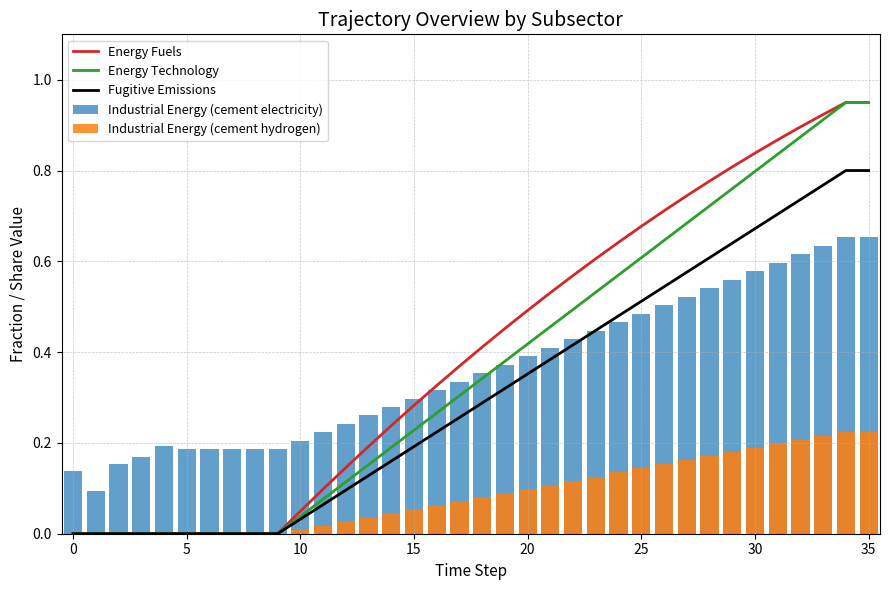

Which series has the largest range (max minus min)?

Energy Fuels